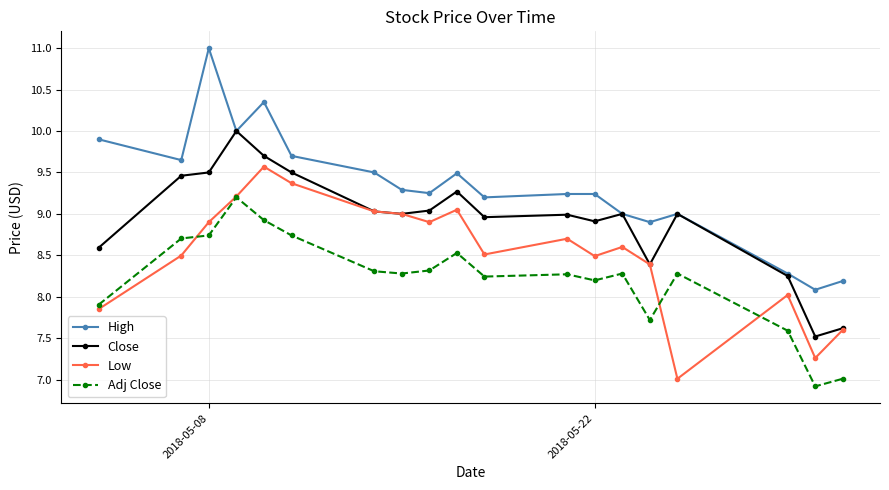

True or false: Close has more than 2 interior local peaks.

True